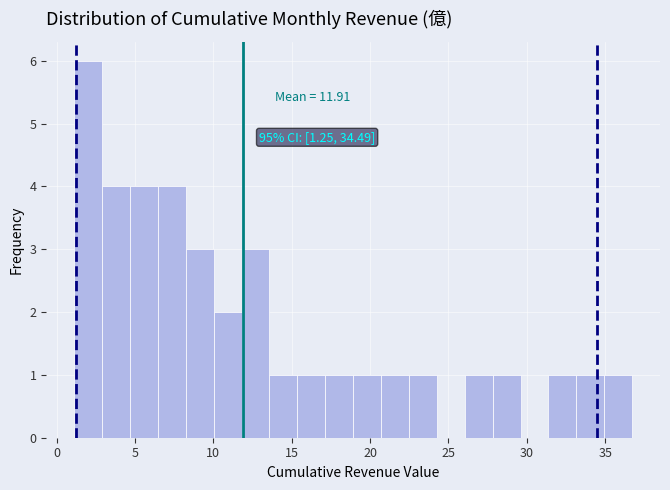

Around what value on the x-axis is the tallest bar? Give the approximate position of its centre, as read against the axis.

2.0